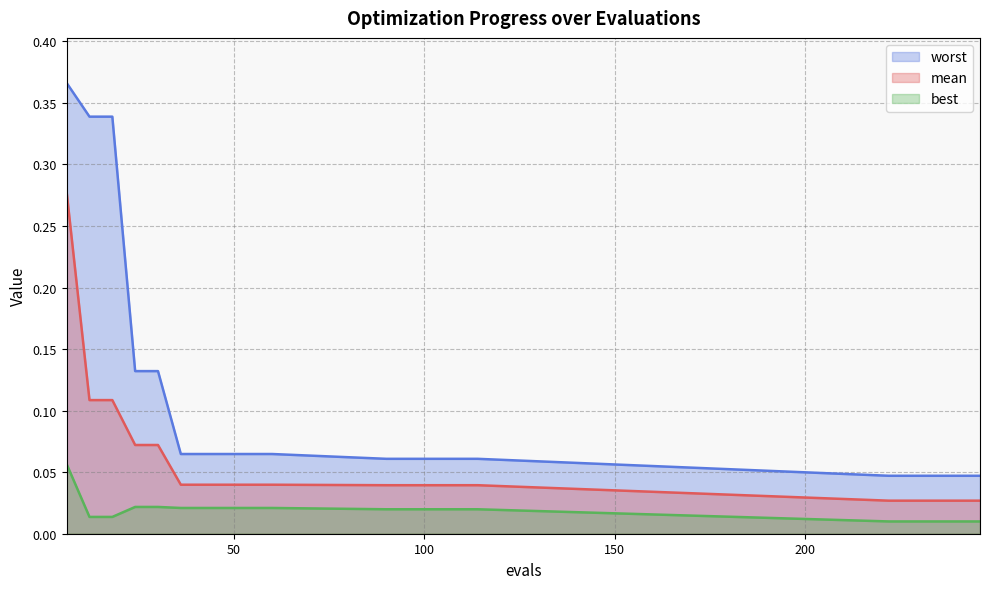

Rank the series at 240 from lowest to highest value.

best, mean, worst